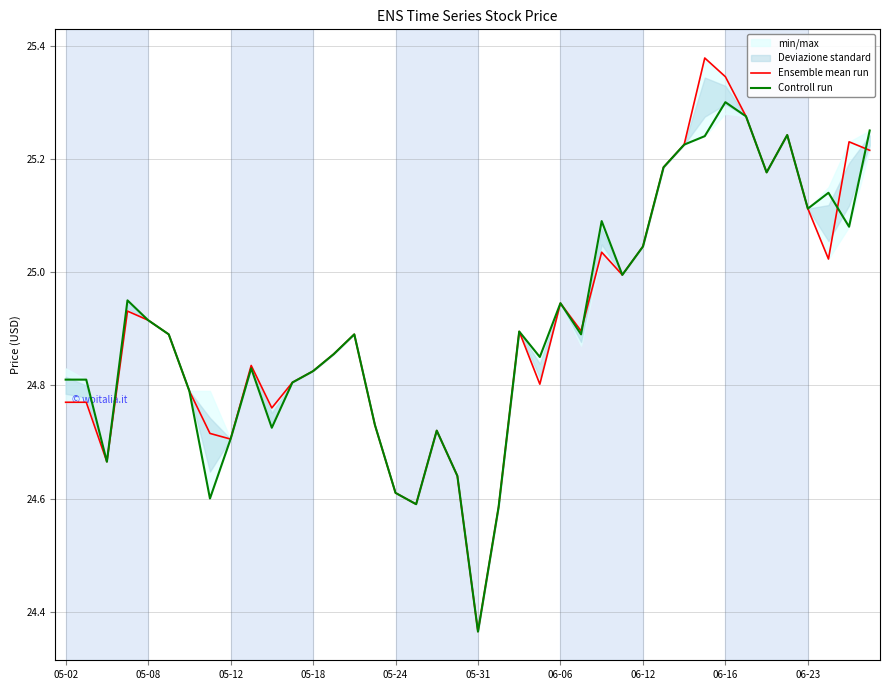

The value of Controll run at 11 is 8.5. True or false?

False